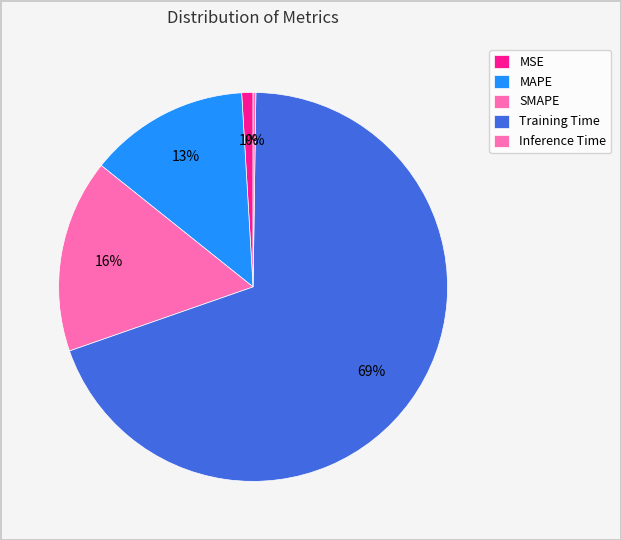

What percentage is the Training Time slice, to the nearest percent?

69%